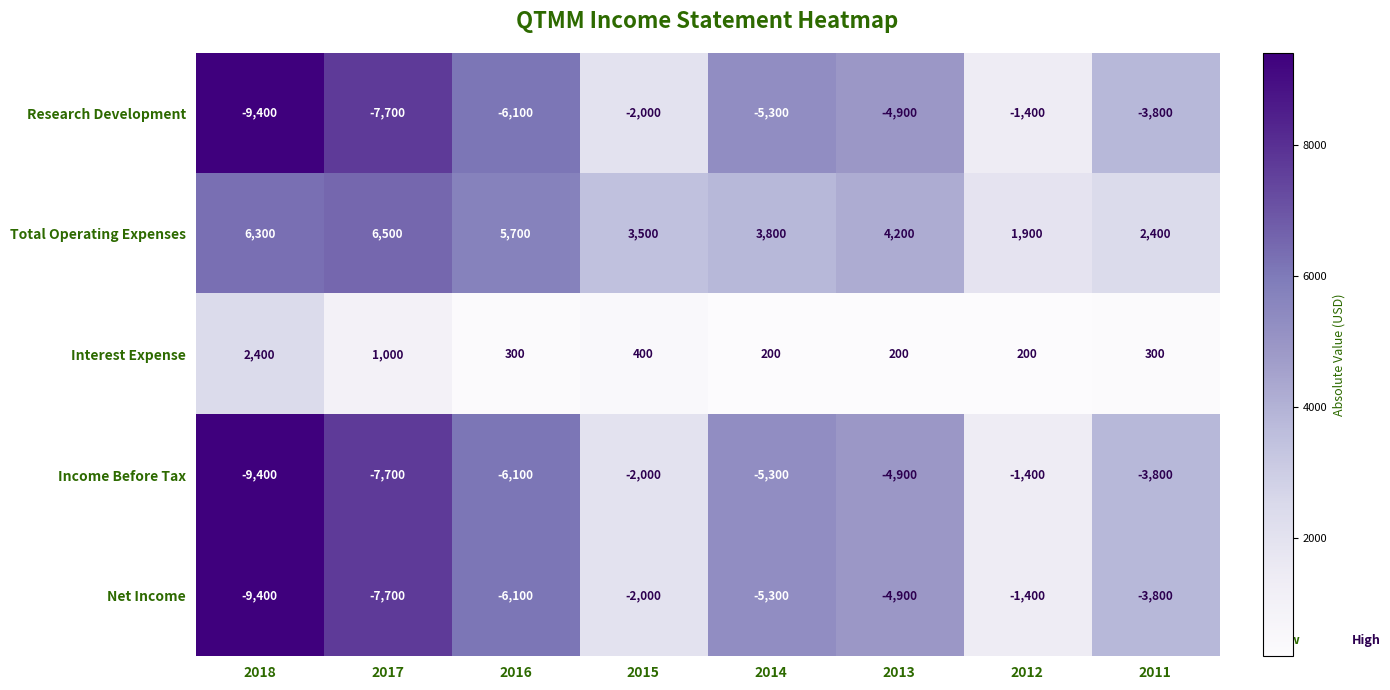

What is the difference between the maximum and second lowest values in the Research Development series?

6300